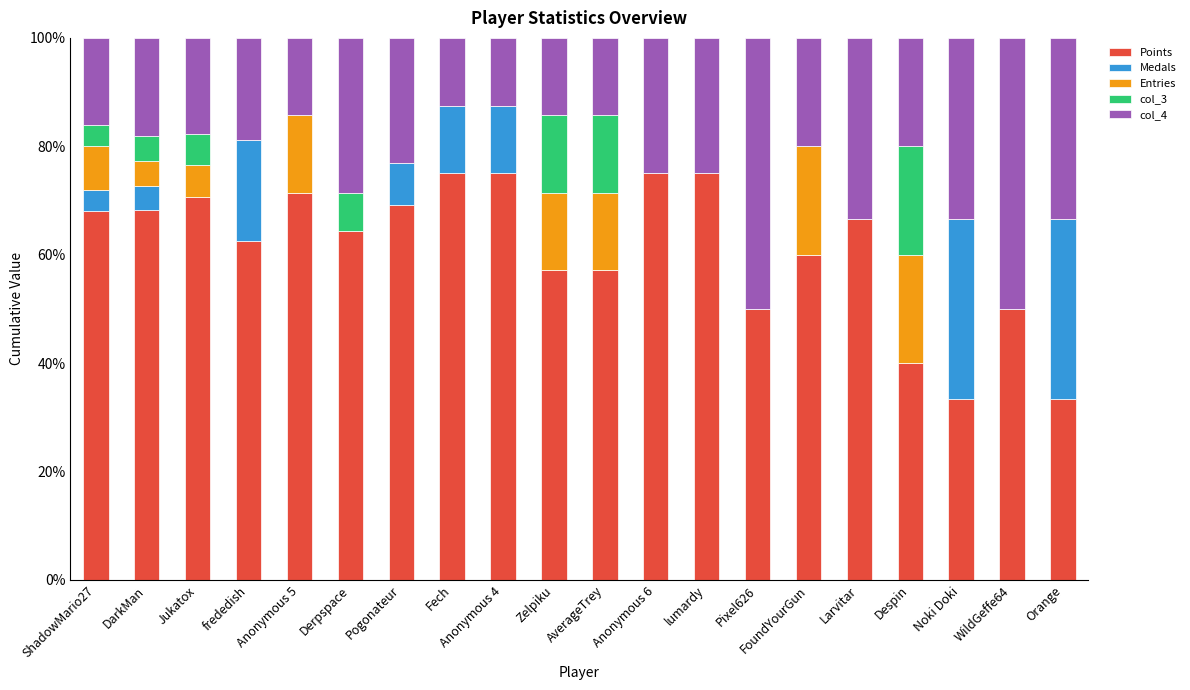

The value of Points at Anonymous 5 is 48.0. True or false?

False